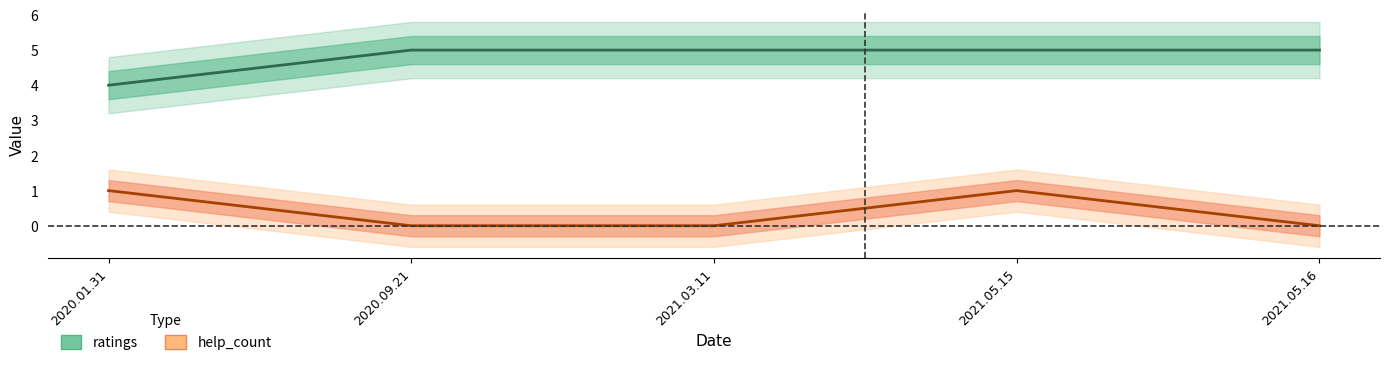

At which category is the sum across all series the highest?

2021.05.15